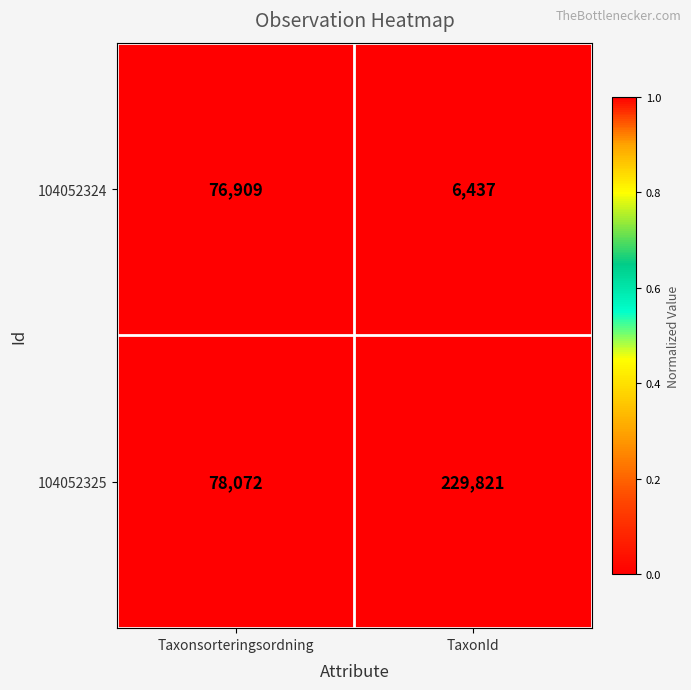

What is the greatest value displayed?

229821